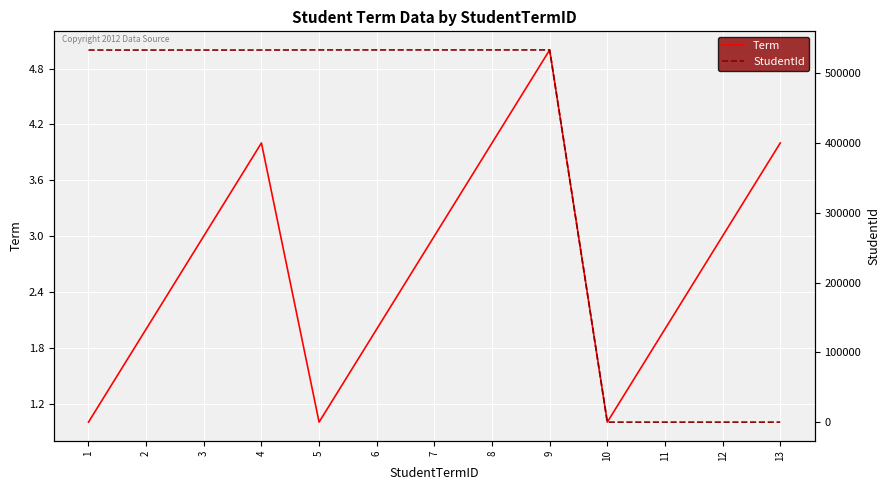

In Term, how many points are lower than both neighbors (excluding endpoints)?

2